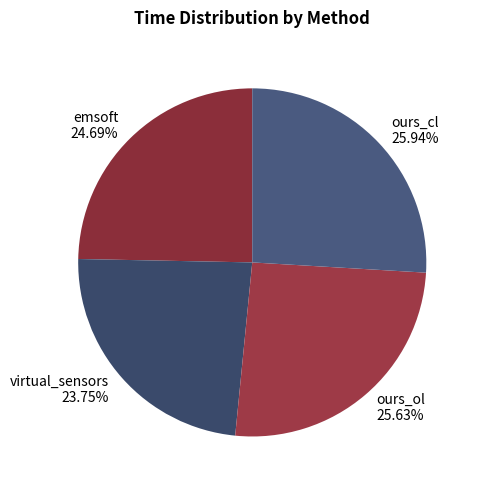

Is there any slice that represents more than half of the pie?

No